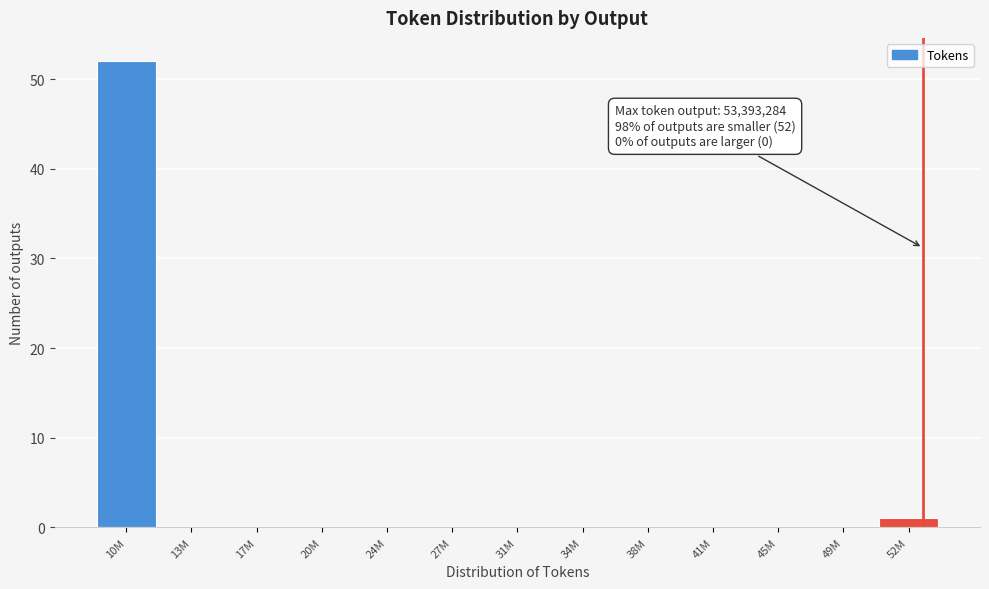

Reading left to right, what are all the values shown in this chart?

10M=52	13M=0	17M=0	20M=0	24M=0	27M=0	31M=0	34M=0	38M=0	41M=0	45M=0	49M=0	52M=1